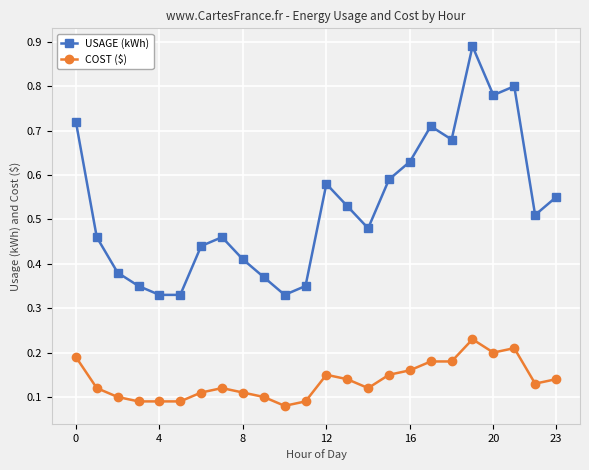

What is the sum of all USAGE (kWh) values?

12.7